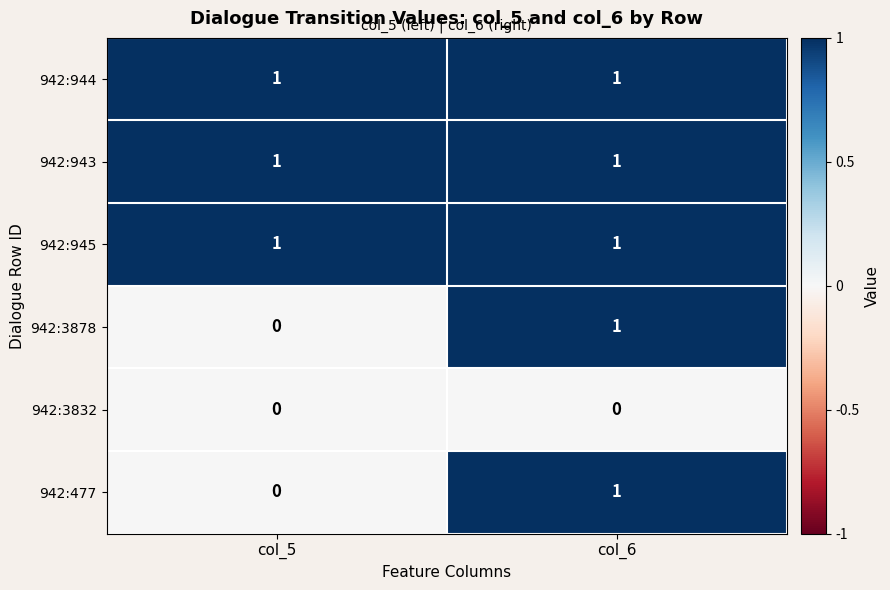

Count the number of data series in this chart.

6